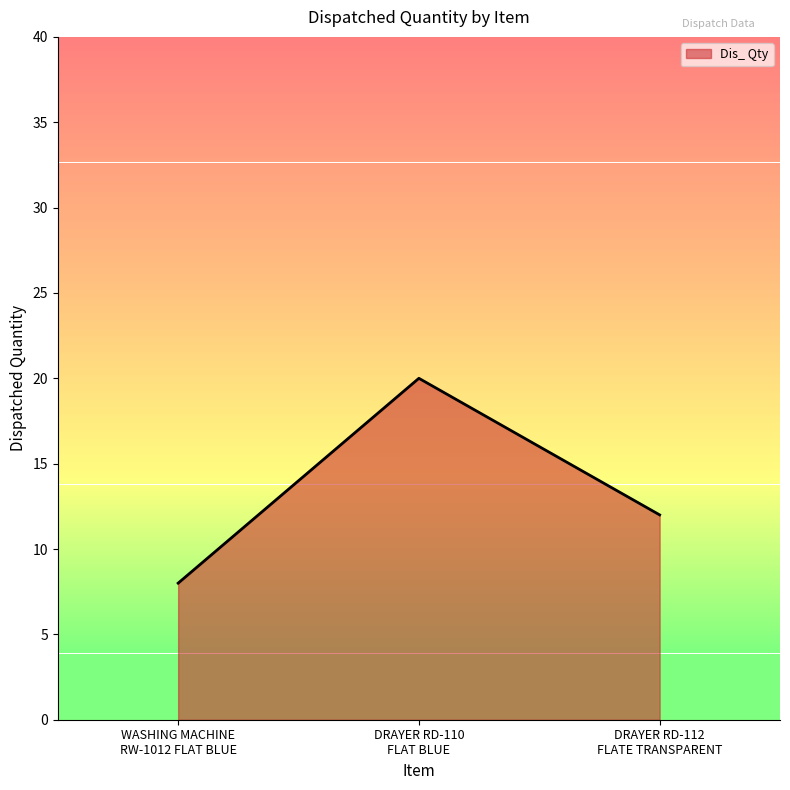

What is the minimum value shown in the chart?

8